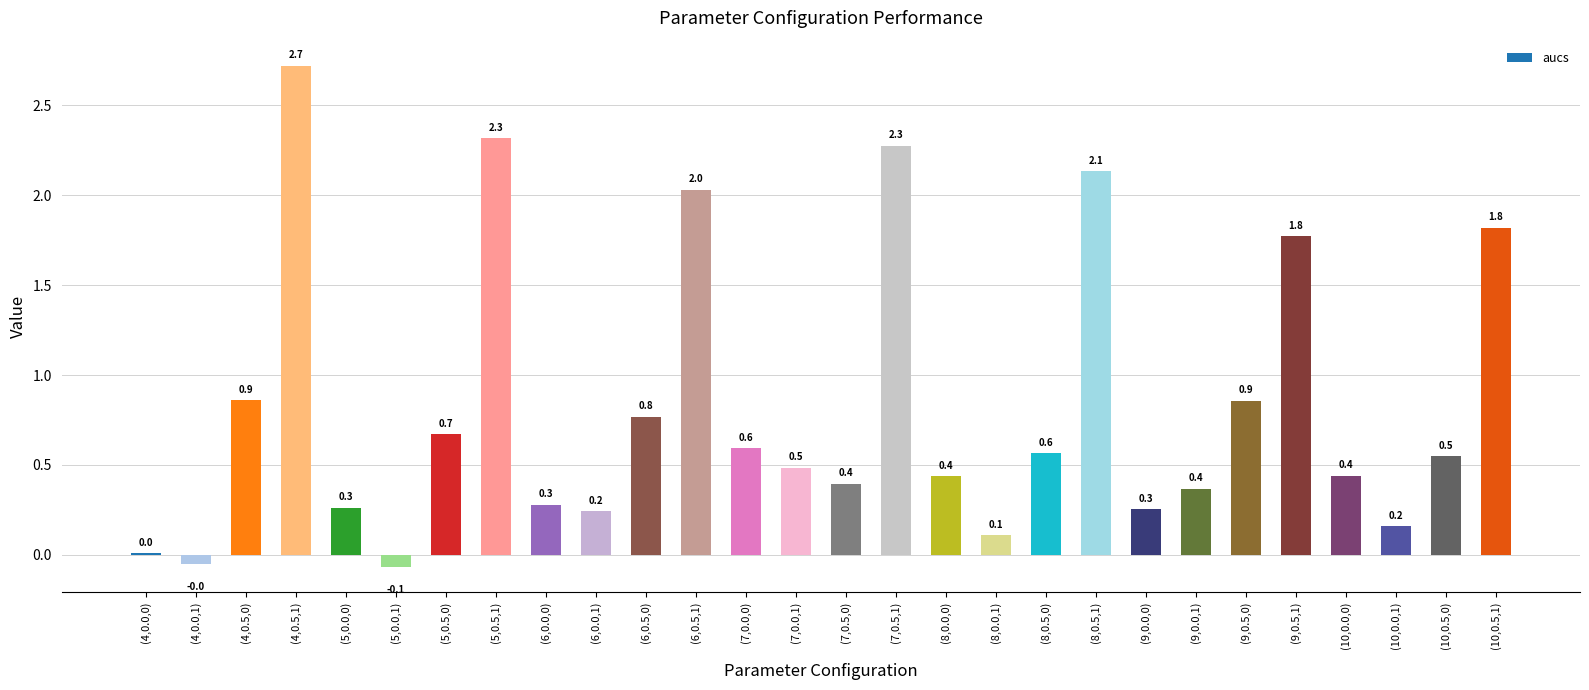

Approximately how many times larger is the value at (5,0.5,1) compared to (4,0.5,1)?

0.9